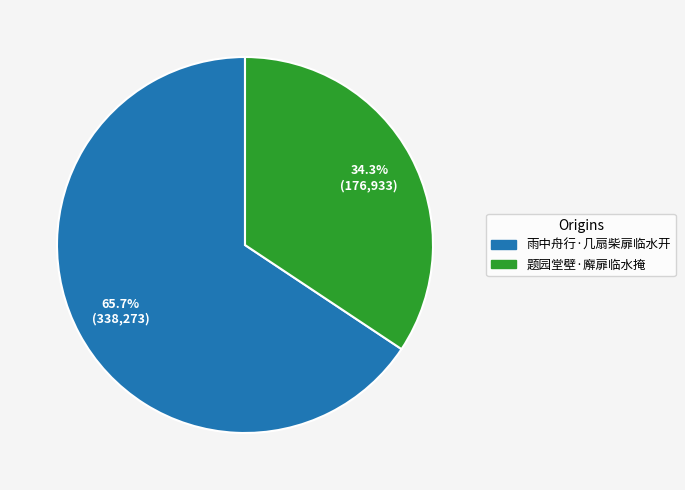

To the nearest percent, what is the average slice percentage?

50%